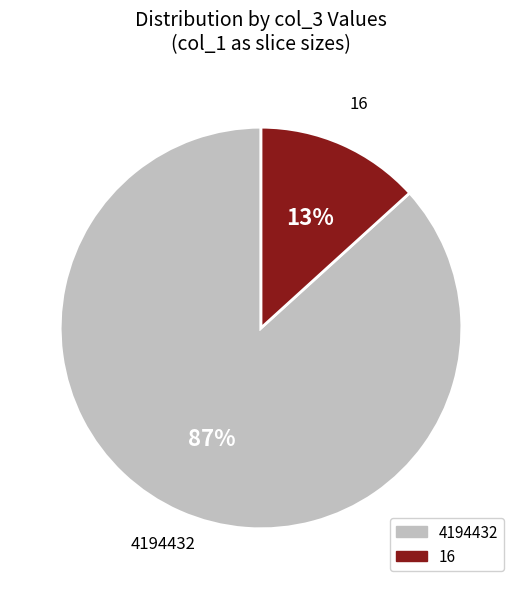

Which has a higher value, 4194432 or 16?

4194432